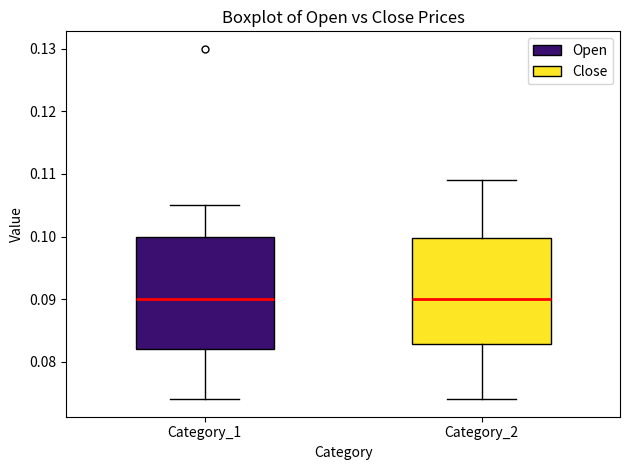

Reading left to right, transcribe this box plot: for each box, give where its median line is, the range the box spans, and where its two whiskers end, as read against the y-axis. The values are not printed on the chart, so give them approximately, as read against the axis.

Category_1: median 0.090, box 0.082 to 0.100, whiskers 0.074 to 0.105
Category_2: median 0.090, box 0.083 to 0.100, whiskers 0.074 to 0.109